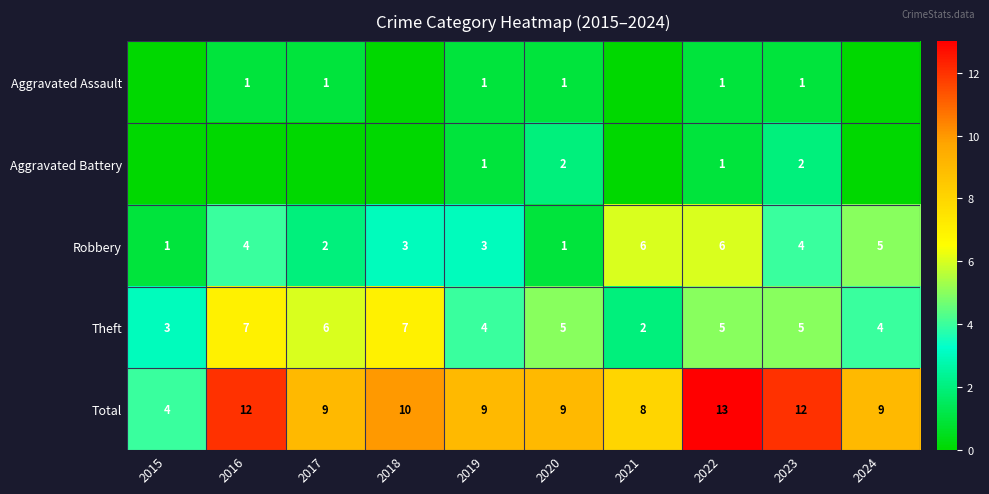

How many categories are shown in the chart?

10